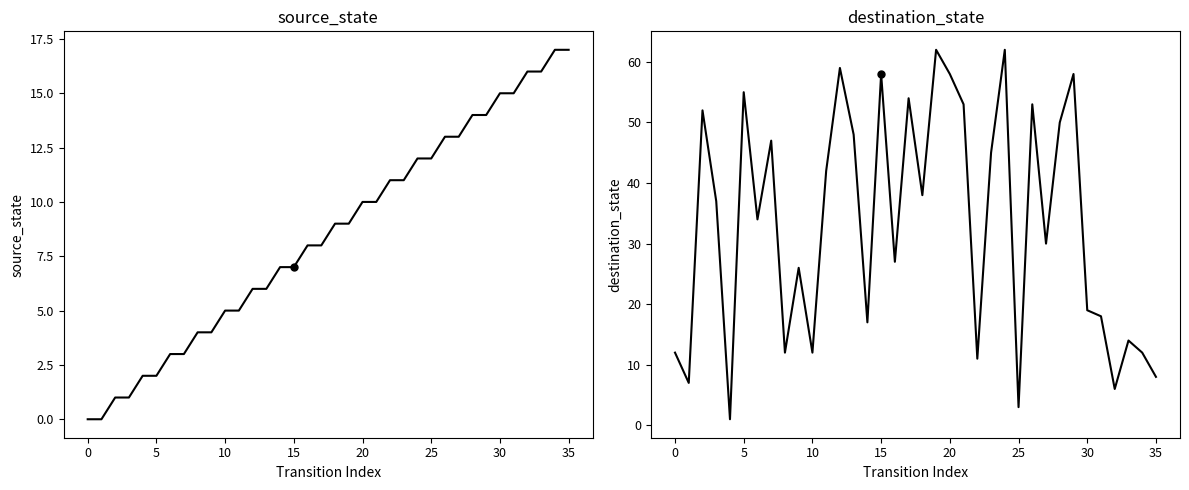

The source_state series shows 2 at 14. True or false?

False